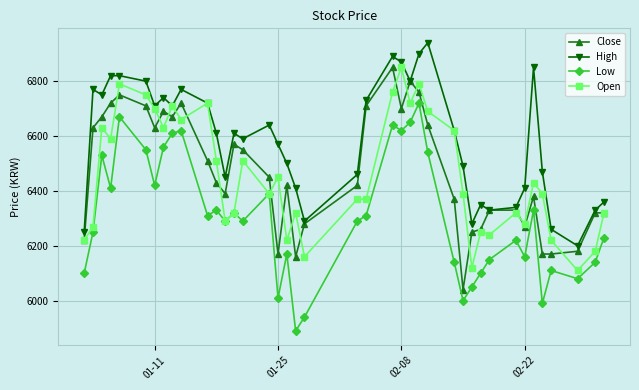

What is the minimum value for Open?

6110